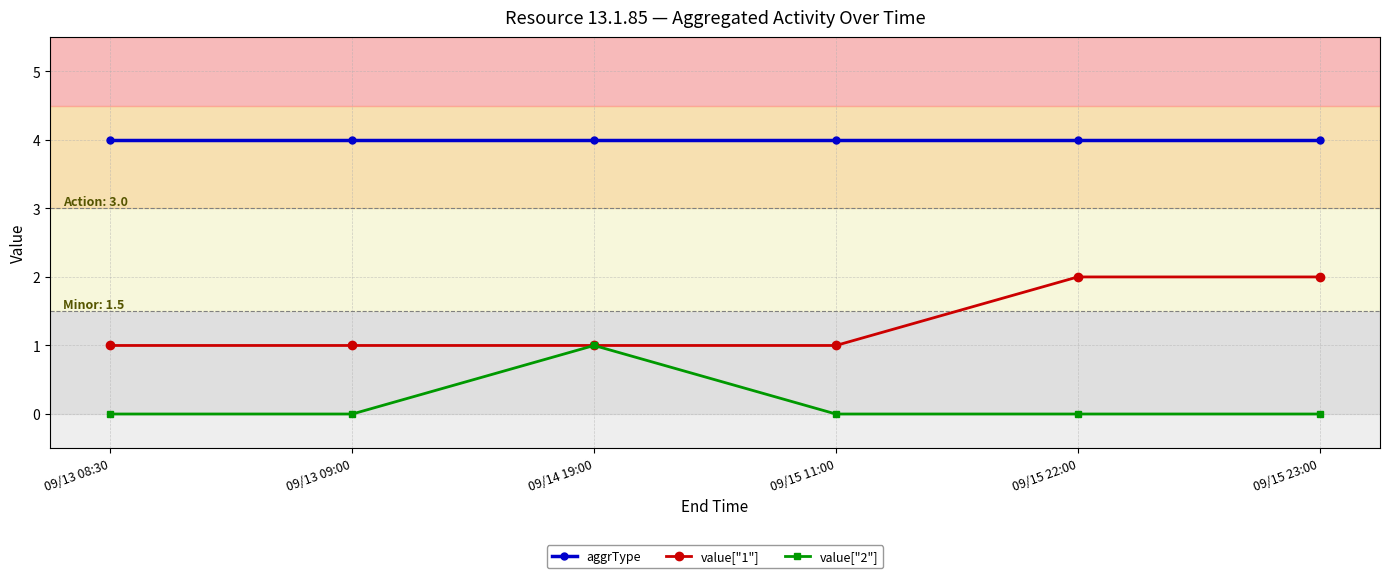

Which series has the largest total across all categories?

aggrType